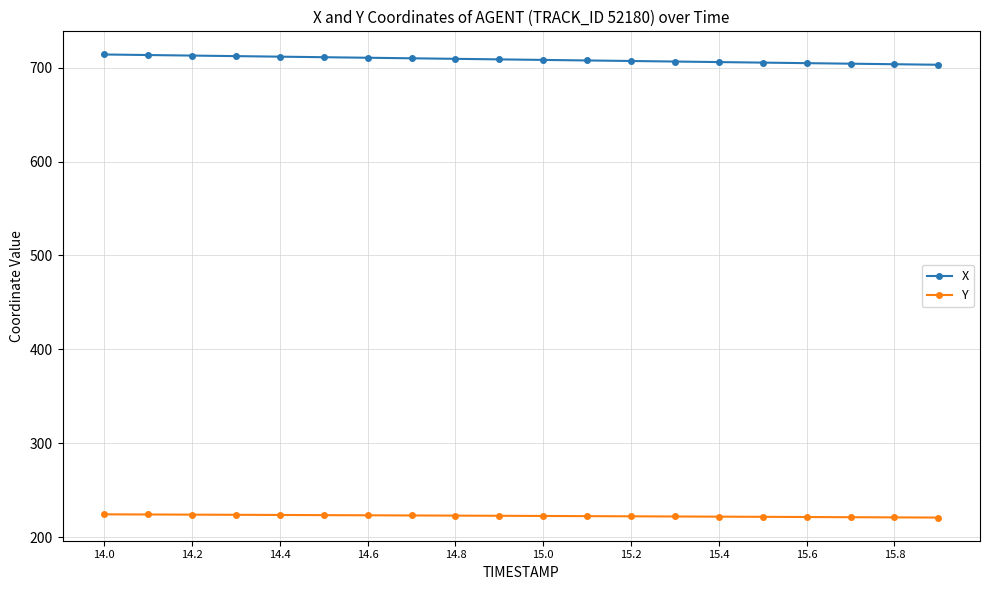

At how many categories does at least one series exceed 426?

20